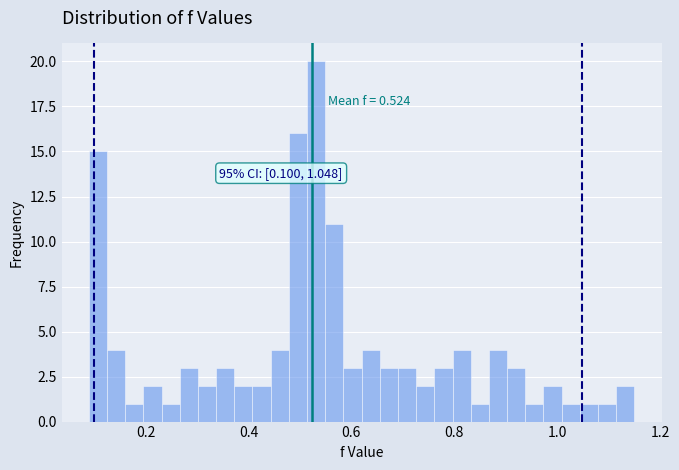

Around what value on the x-axis is the tallest bar? Give the approximate position of its centre, as read against the axis.

0.54